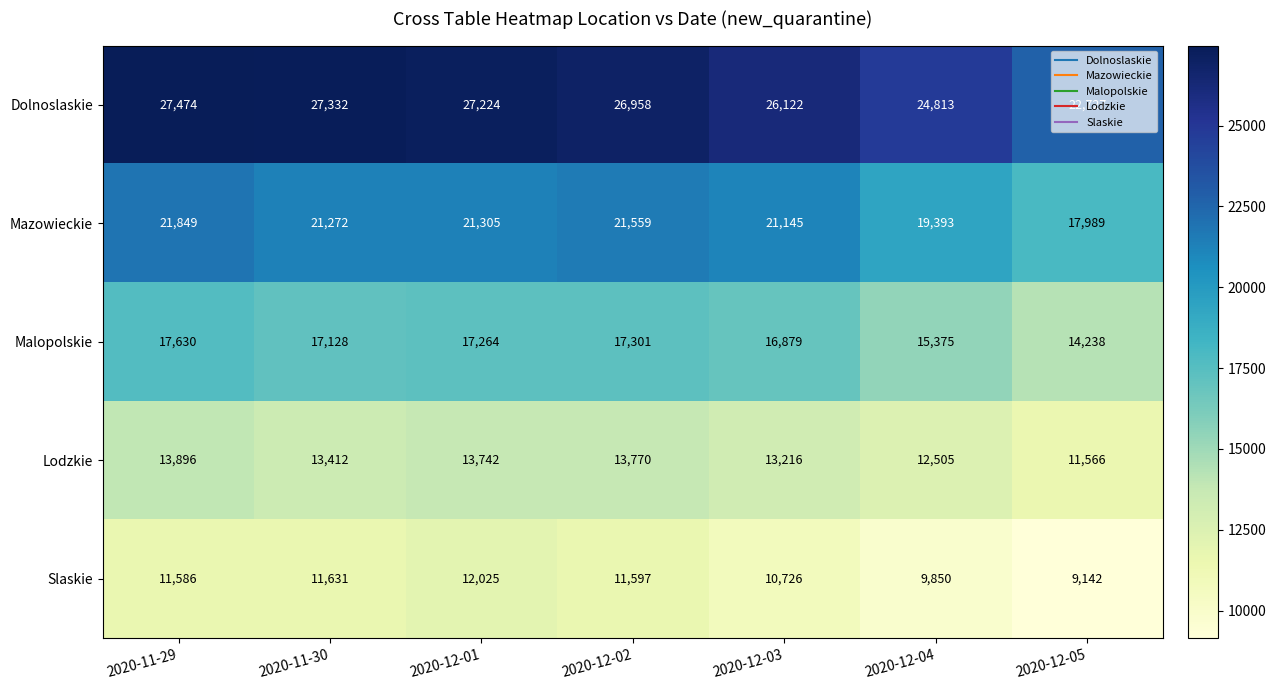

What is the maximum value shown in the chart?

27474